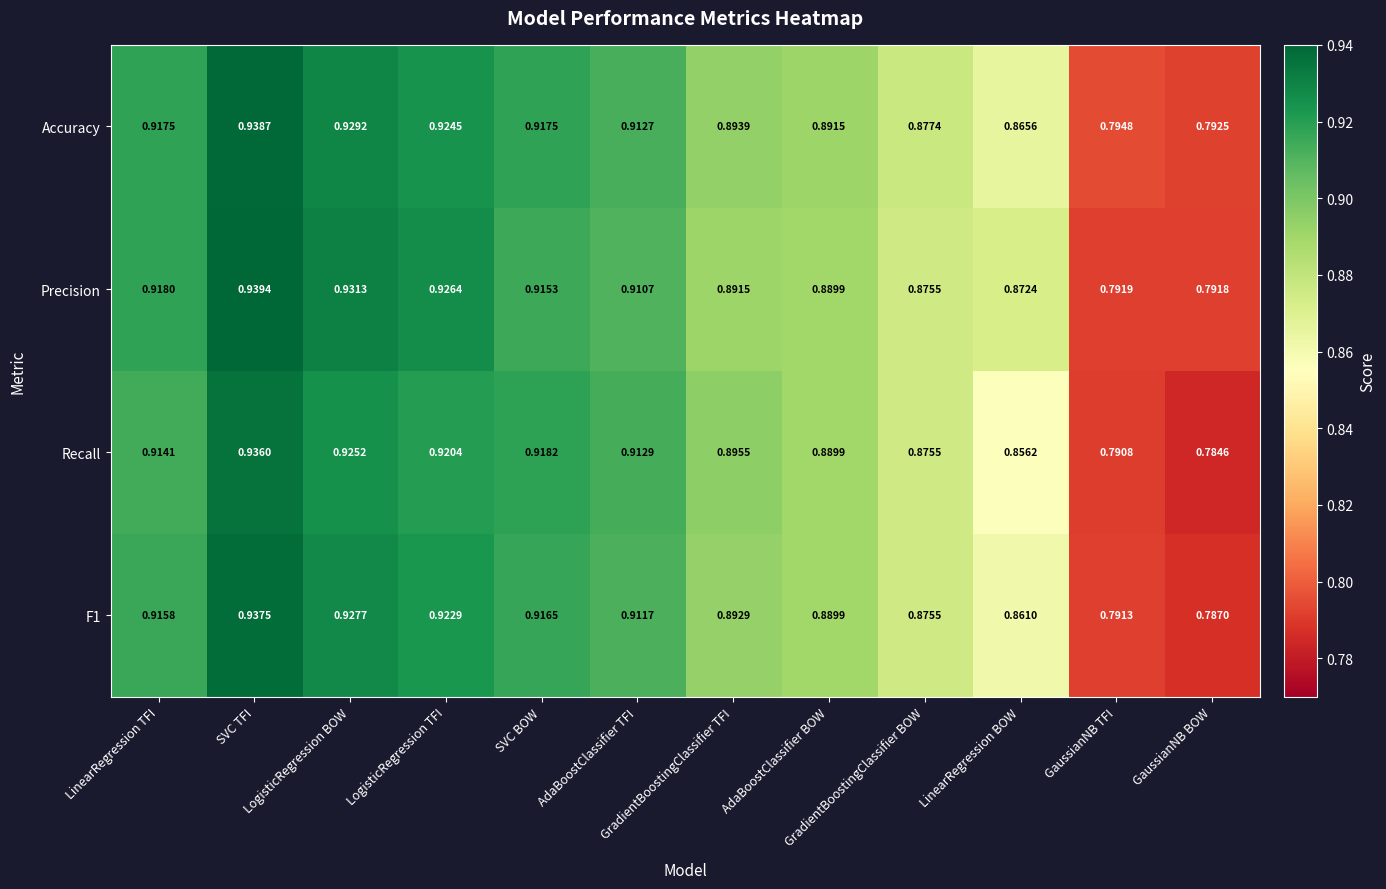

Which series has the largest total across all categories?

Accuracy